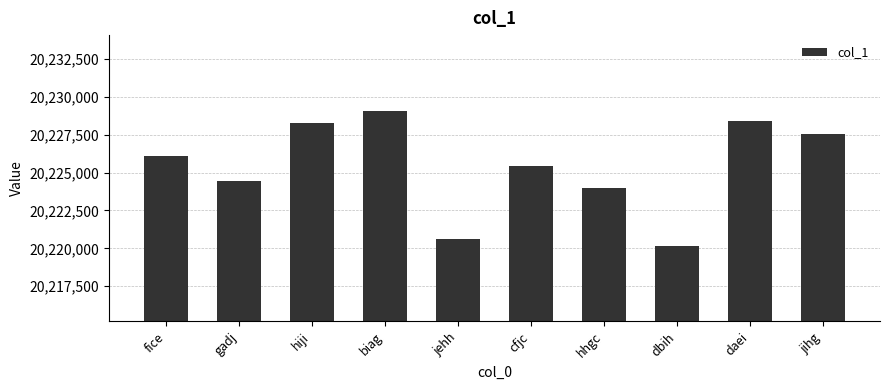

Which has a higher value, fice or cfjc?

fice